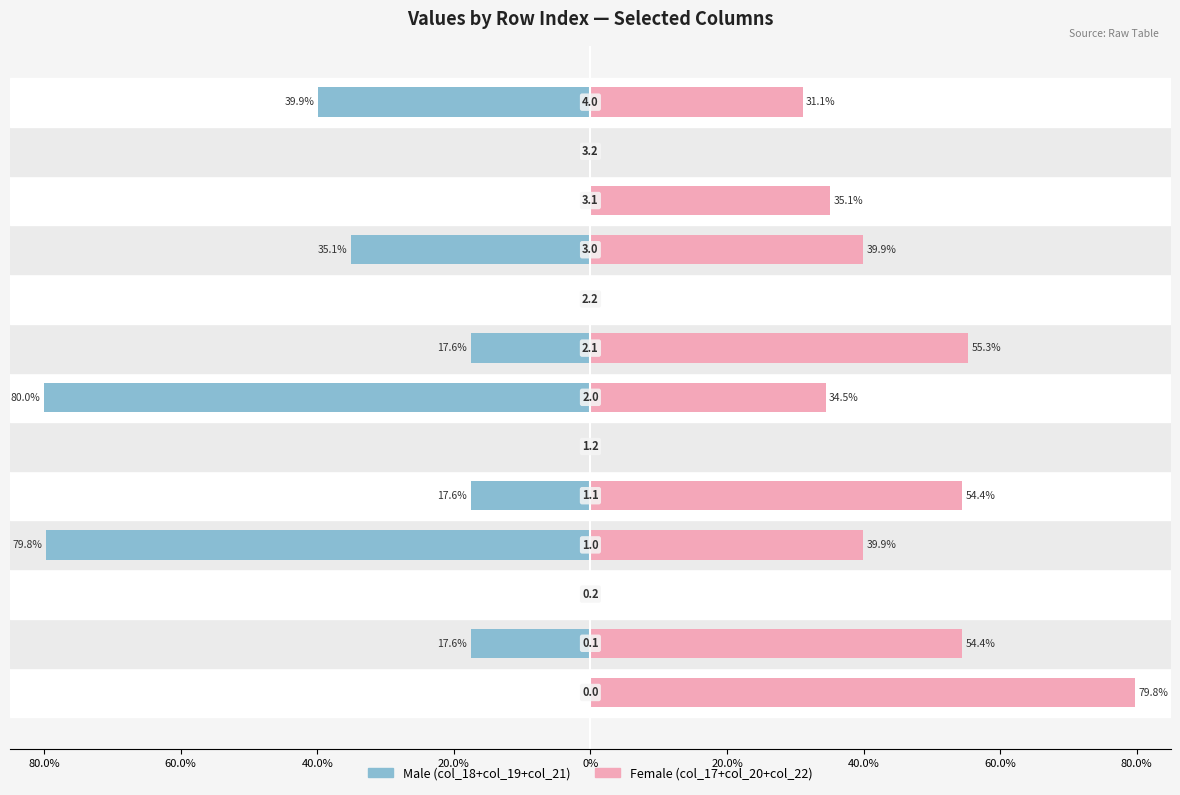

The Male series shows -22.8 at 40.0%. True or false?

False